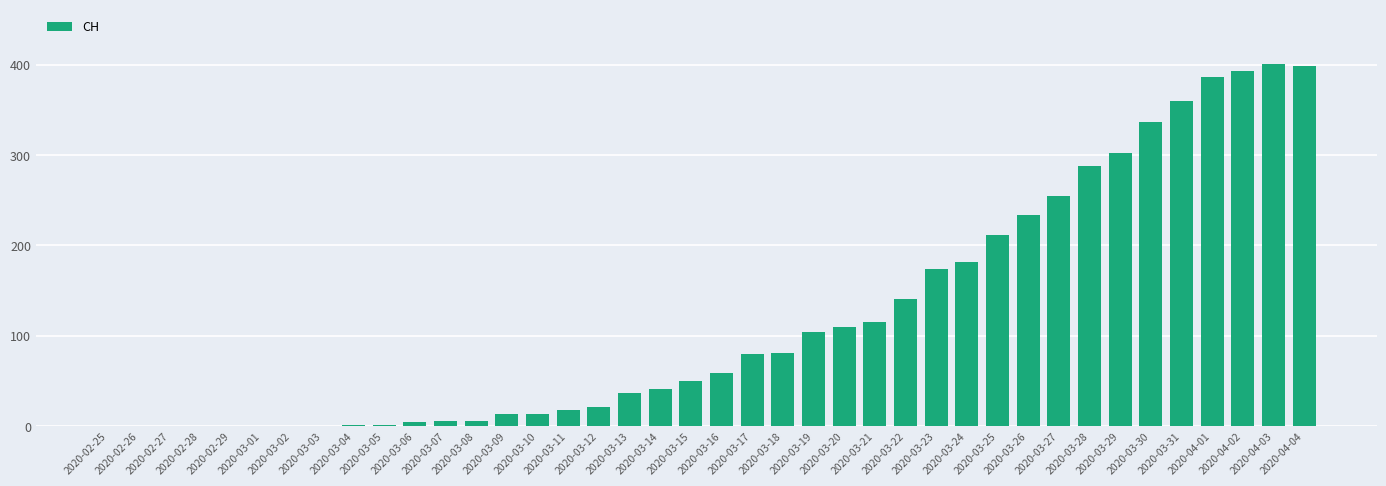

Count the number of categories in the chart.

40